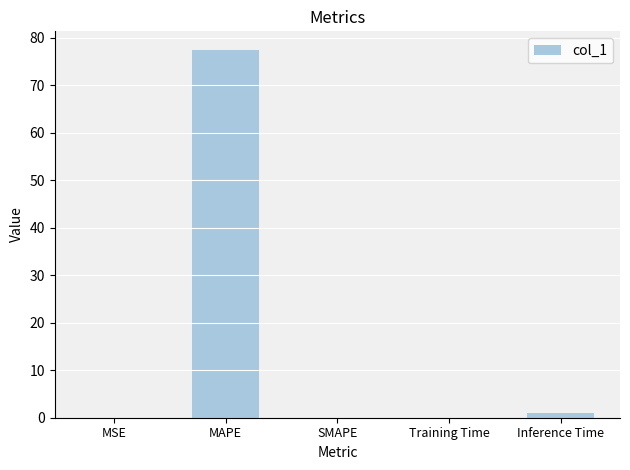

Where is the data nearest to the value 38?

Inference Time